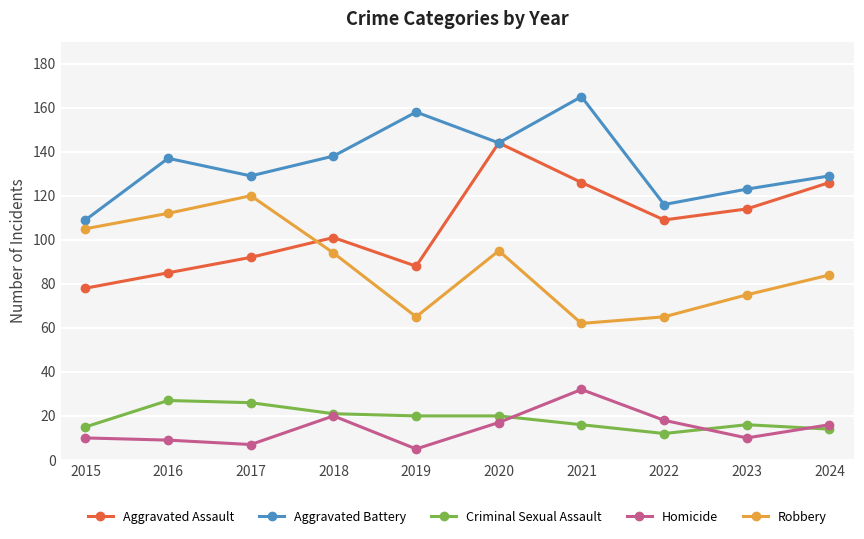

What is the difference between the second highest and minimum values in the Criminal Sexual Assault series?

14